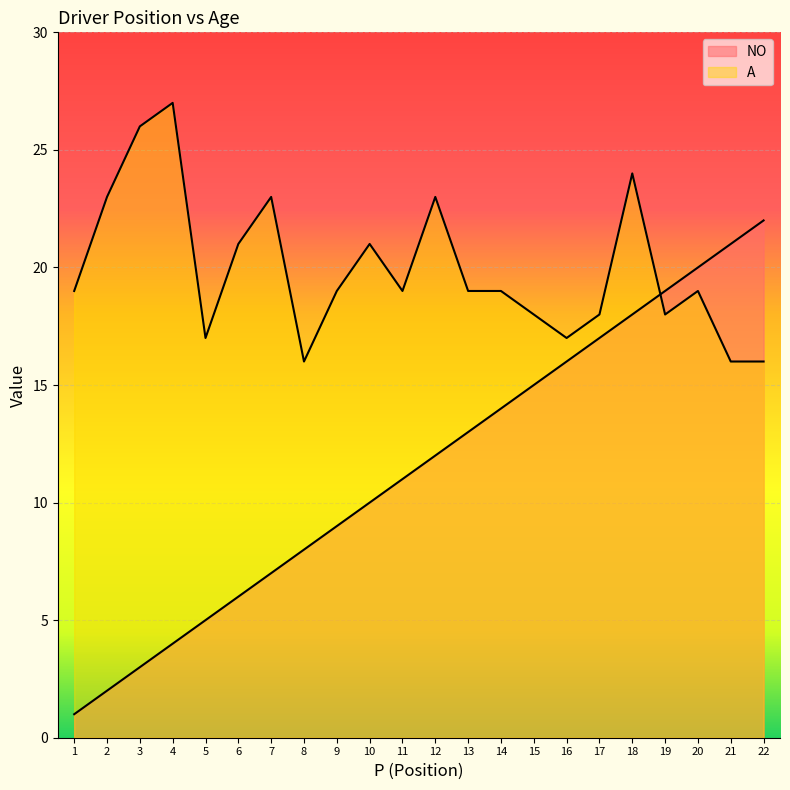

Reading left to right, extract all data points from this chart.

NO: 1	2	3	4	5	6	7	8	9	10	11	12	13	14	15	16	17	18	19	20	21	22
A: 19	23	26	27	17	21	23	16	19	21	19	23	19	19	18	17	18	24	18	19	16	16